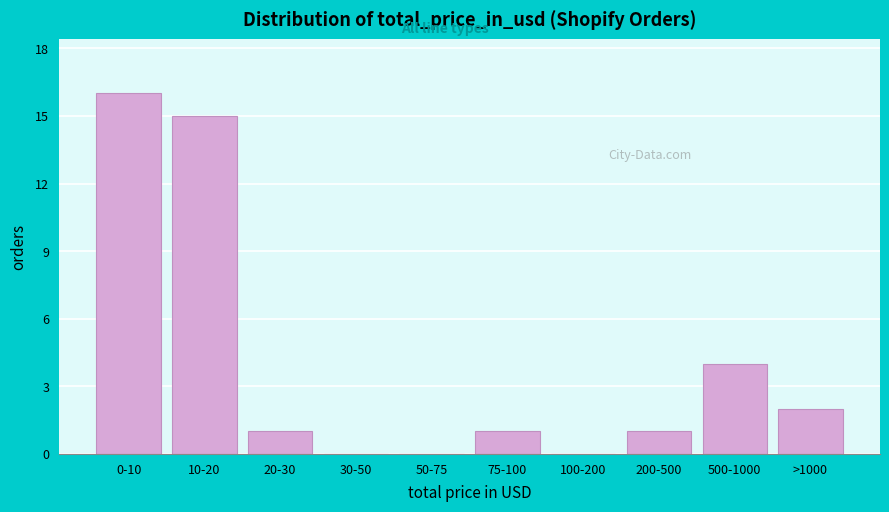

Reading left to right, extract all data points from this chart.

0-10=16	10-20=15	20-30=1	30-50=0	50-75=0	75-100=1	100-200=0	200-500=1	500-1000=4	>1000=2